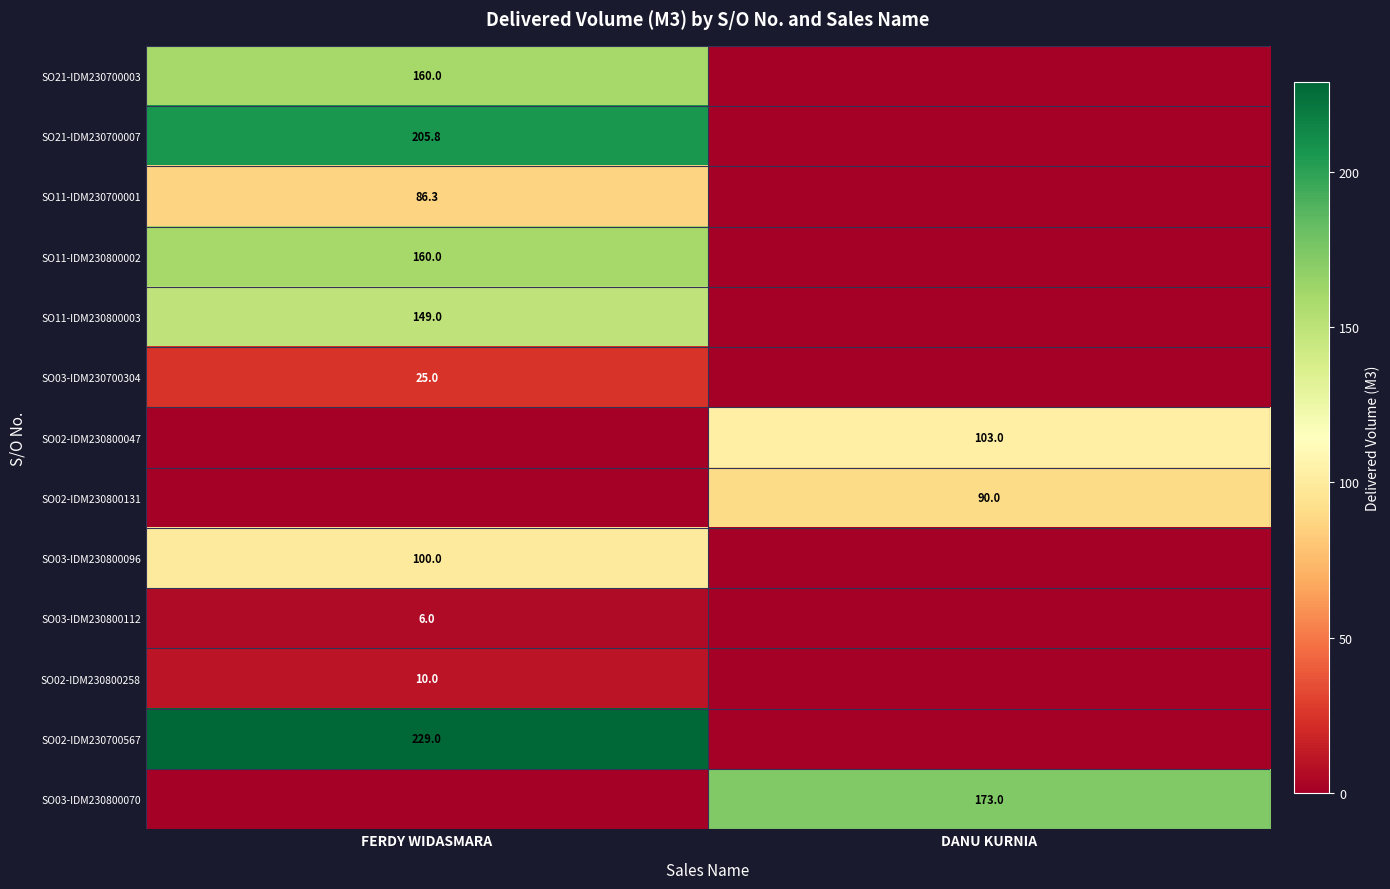

The SO03-IDM230800096 series shows 34.5 at FERDY WIDASMARA. True or false?

False